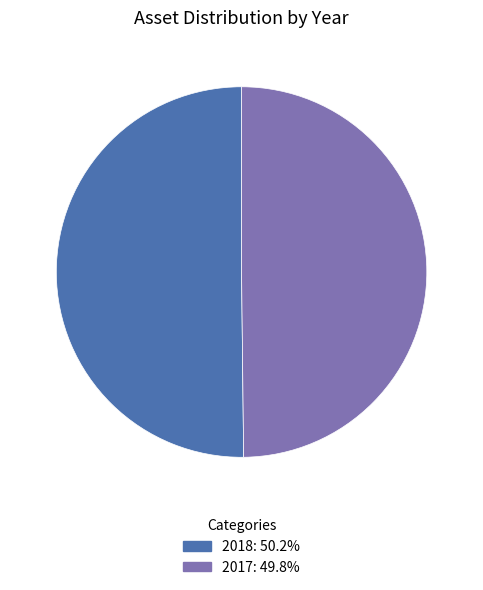

How many segments does this pie chart have?

2